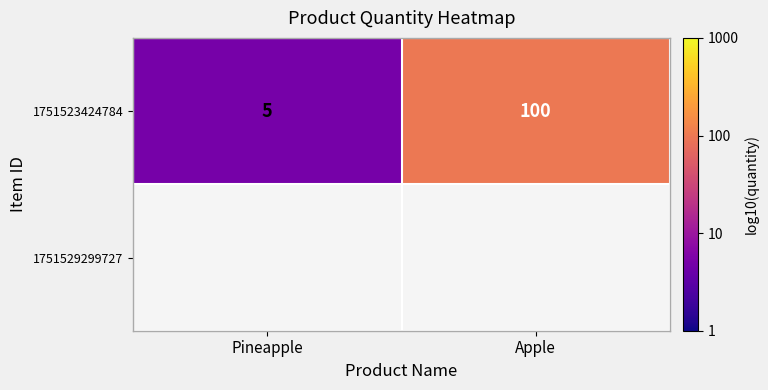

Between Apple and Pineapple, which is larger?

Apple